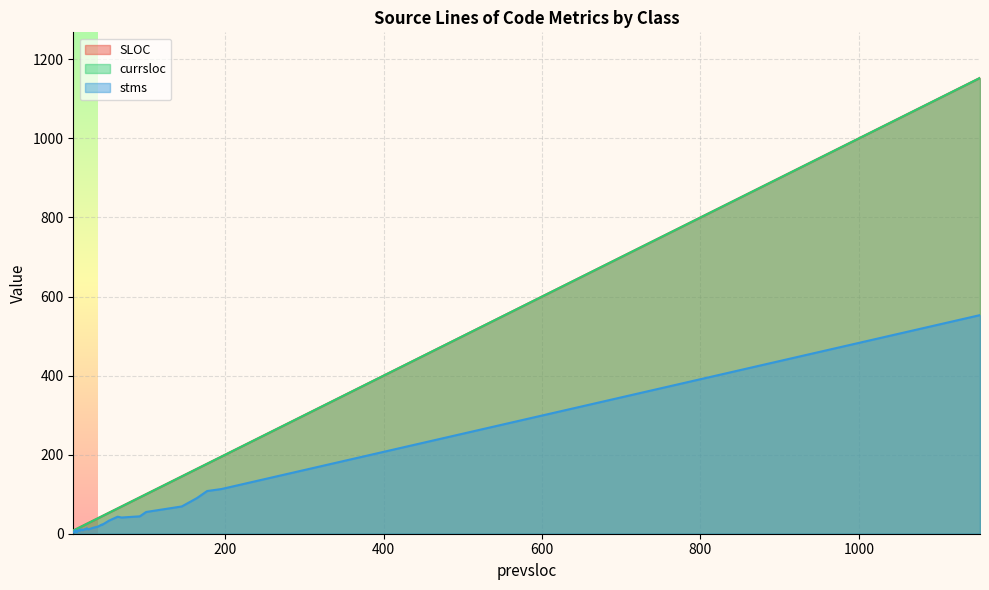

Which series has the widest spread of values?

SLOC